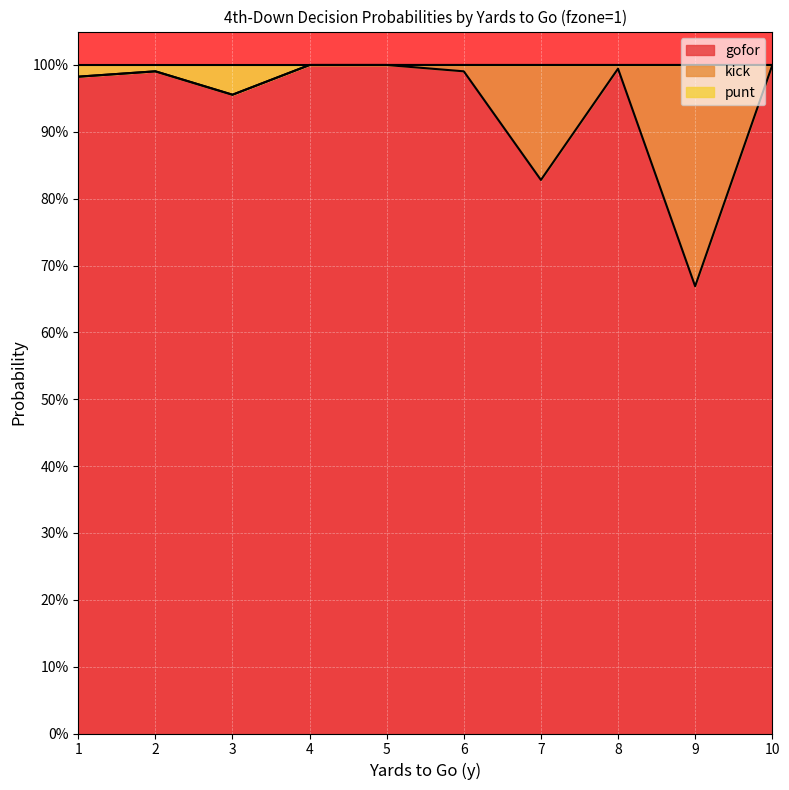

What are all the series names shown in the legend?

gofor, kick, punt